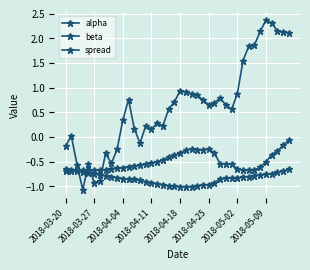

Is this an area chart (filled region under the line)?

No